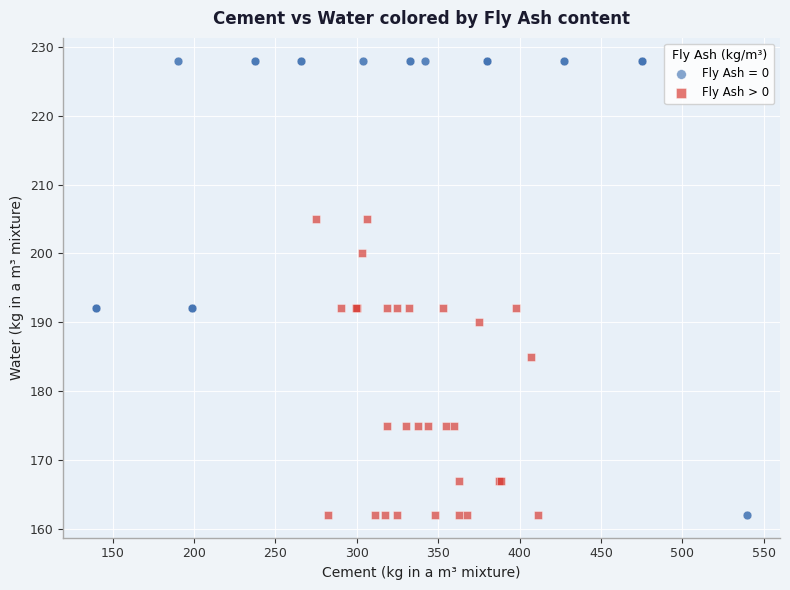

Which series has the widest spread of Y values?

Fly Ash = 0